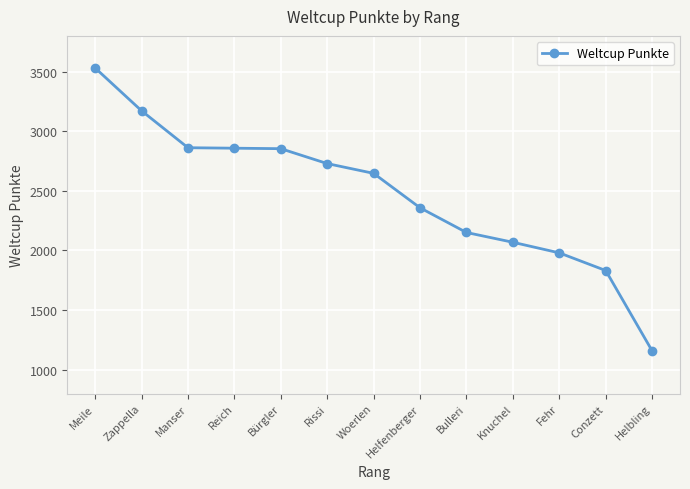

Which label corresponds to the smallest value in the chart?

Helbling